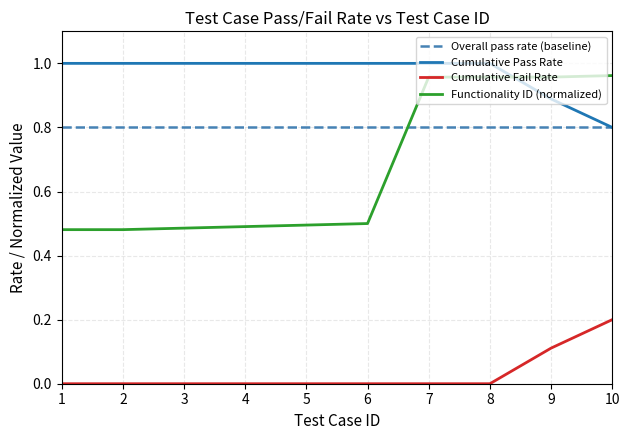

Which series changed the most between 2 and 10?

Functionality ID (normalized)